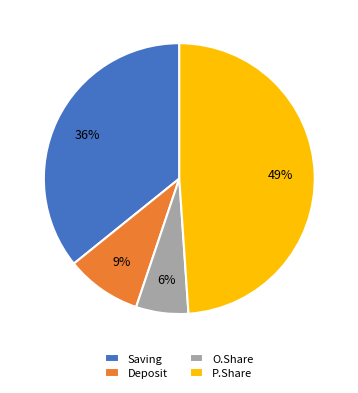

Is there a majority slice in this chart?

No